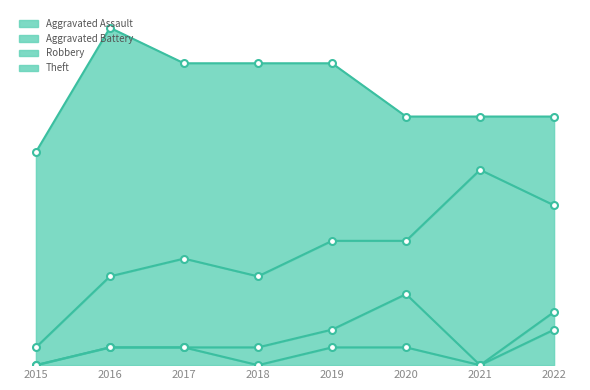

What is the difference between the maximum and minimum values in the Aggravated Assault series?

2